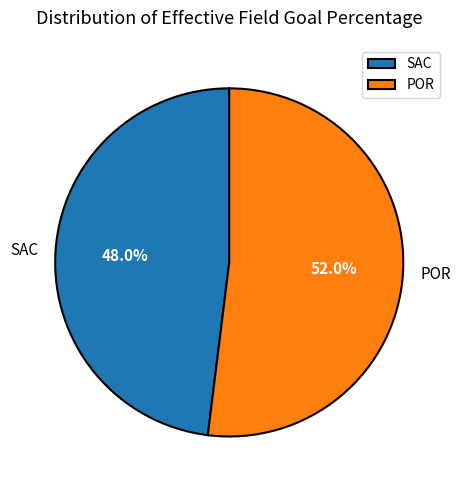

To the nearest percent, what percentage of the pie is POR?

52%